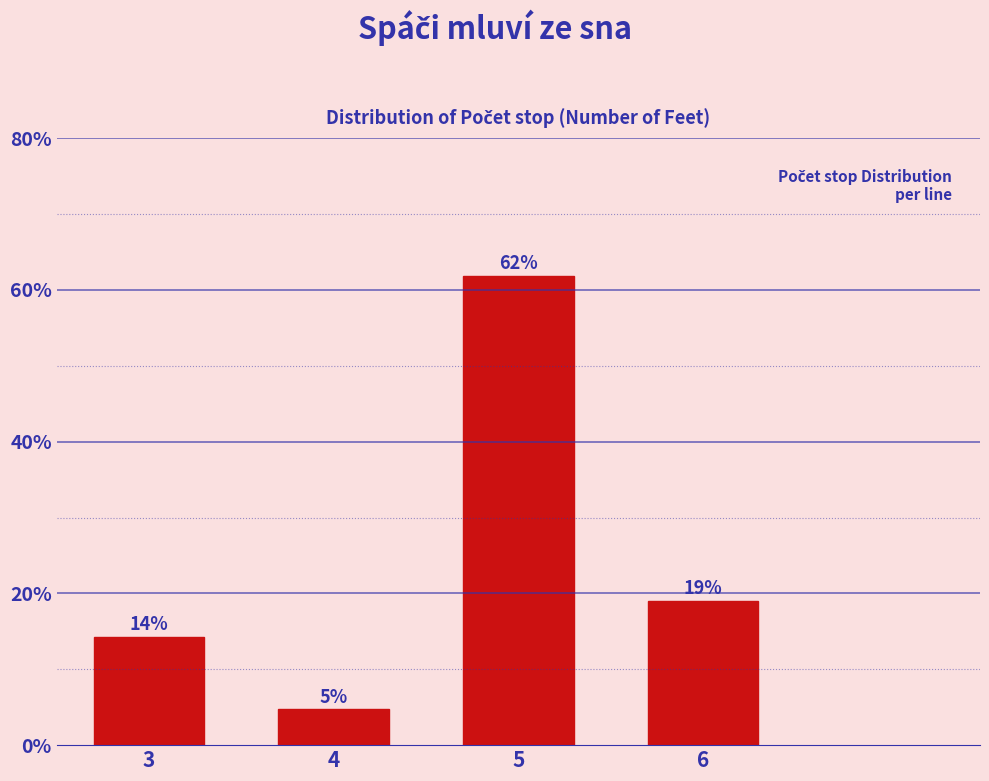

What is the maximum value shown in the chart?

61.9